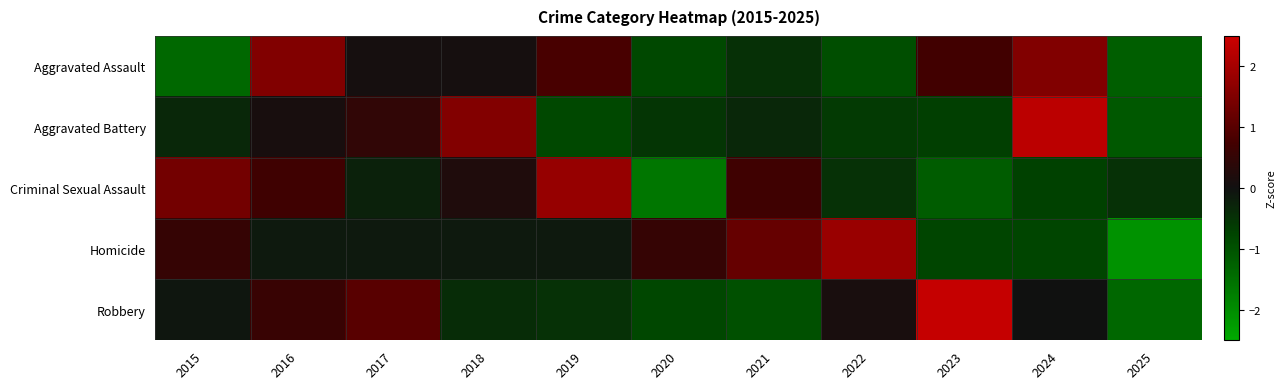

Between 2017 and 2020, which series saw the biggest shift?

Robbery